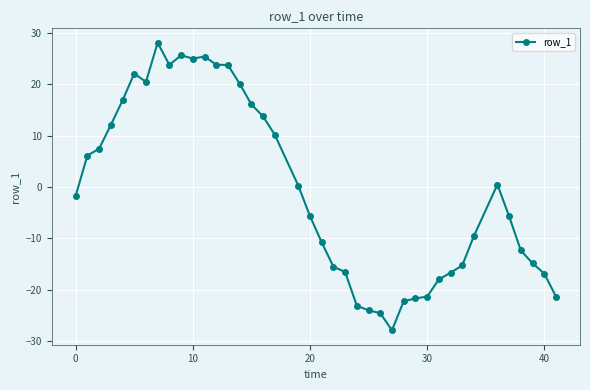

What is the difference between the second highest and minimum values?

53.6